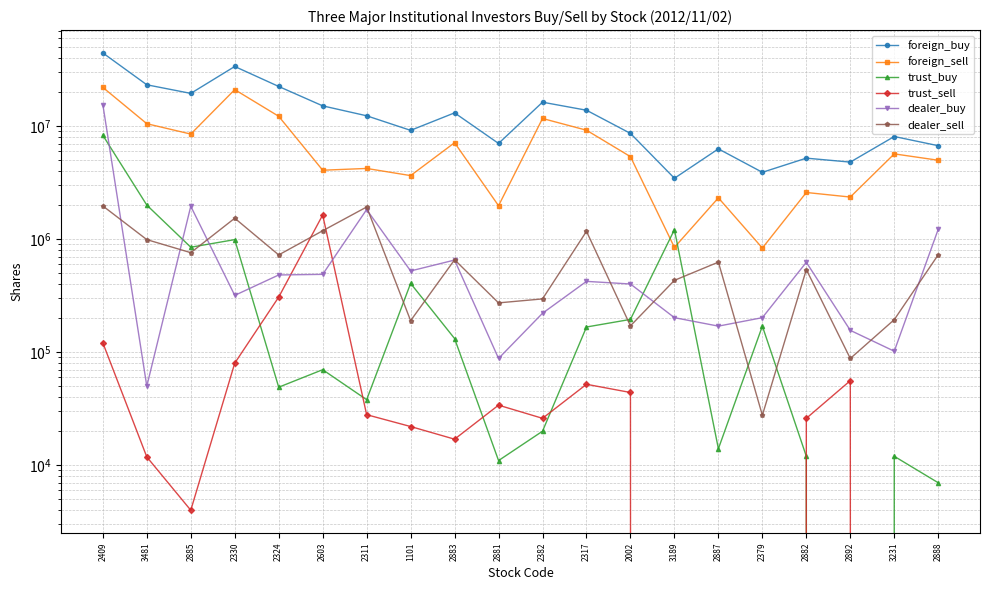

Reading left to right, what are all the values shown in this chart?

foreign_buy: 2409=44340000	3481=23182000	2885=19457000	2330=33660120	2324=22406429	2603=15093000	2311=12329000	1101=9164000	2883=13089000	2881=7021000	2382=16263588	2317=13809060	2002=8613669	3189=3454000	2887=6284553	2379=3900142	2882=5202000	2892=4801000	3231=8085000	2888=6704000
foreign_sell: 2409=21986575	3481=10492563	2885=8496000	2330=21007000	2324=12203000	2603=4069000	2311=4219000	1101=3647000	2883=7127000	2881=1975000	2382=11668258	2317=9192572	2002=5364000	3189=845000	2887=2318000	2379=834000	2882=2585760	2892=2356000	3231=5675983	2888=4986000
trust_buy: 2409=8289000	3481=2000000	2885=848000	2330=990000	2324=49000	2603=70000	2311=38000	1101=406000	2883=132000	2881=11000	2382=20000	2317=167000	2002=195000	3189=1213000	2887=14000	2379=170000	2882=12000	2892=0	3231=12000	2888=7000
trust_sell: 2409=121000	3481=11841	2885=4000	2330=80000	2324=307000	2603=1635000	2311=28000	1101=22000	2883=17000	2881=34000	2382=26000	2317=52000	2002=44000	3189=0	2887=0	2379=0	2882=26000	2892=56000	3231=0	2888=0
dealer_buy: 2409=15496000	3481=50000	2885=1954000	2330=318000	2324=482000	2603=488000	2311=1826000	1101=523000	2883=653000	2881=88000	2382=221000	2317=423000	2002=401000	3189=202000	2887=170000	2379=202000	2882=624000	2892=156000	3231=102000	2888=1223030
dealer_sell: 2409=1965000	3481=990000	2885=759000	2330=1531000	2324=725000	2603=1186000	2311=1924567	1101=190000	2883=657000	2881=273000	2382=296000	2317=1172200	2002=171000	3189=432000	2887=626000	2379=27660	2882=538000	2892=88000	3231=194000	2888=727000